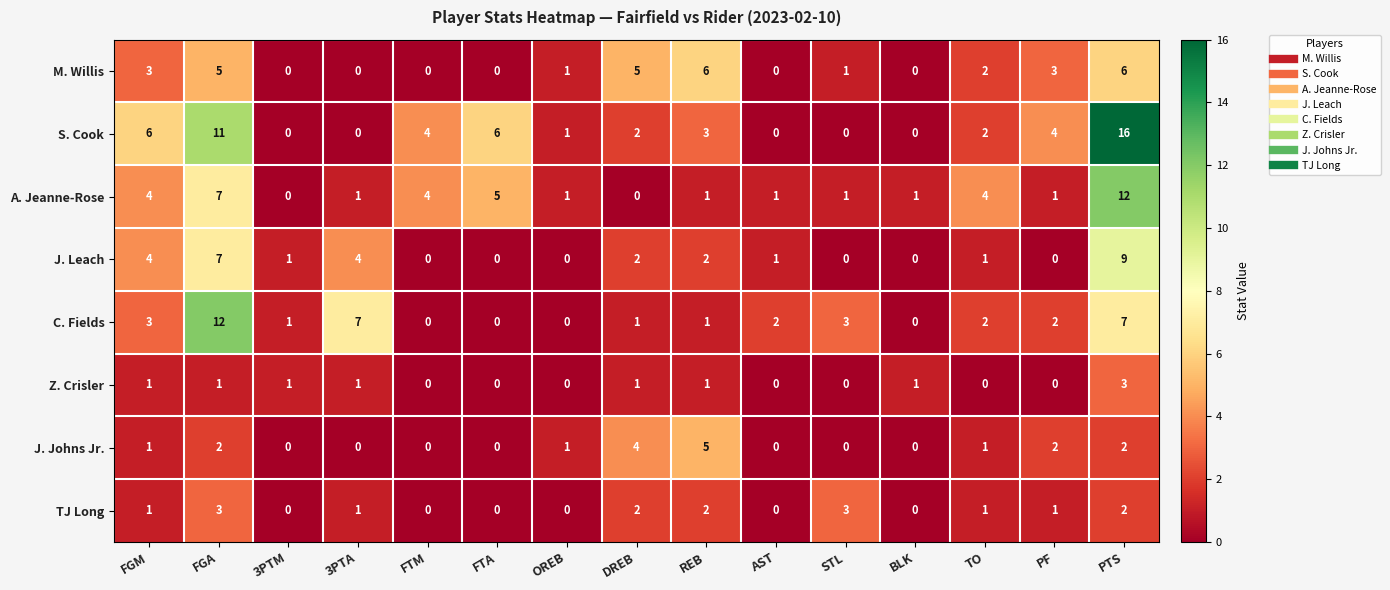

What is the maximum value for A. Jeanne-Rose?

12